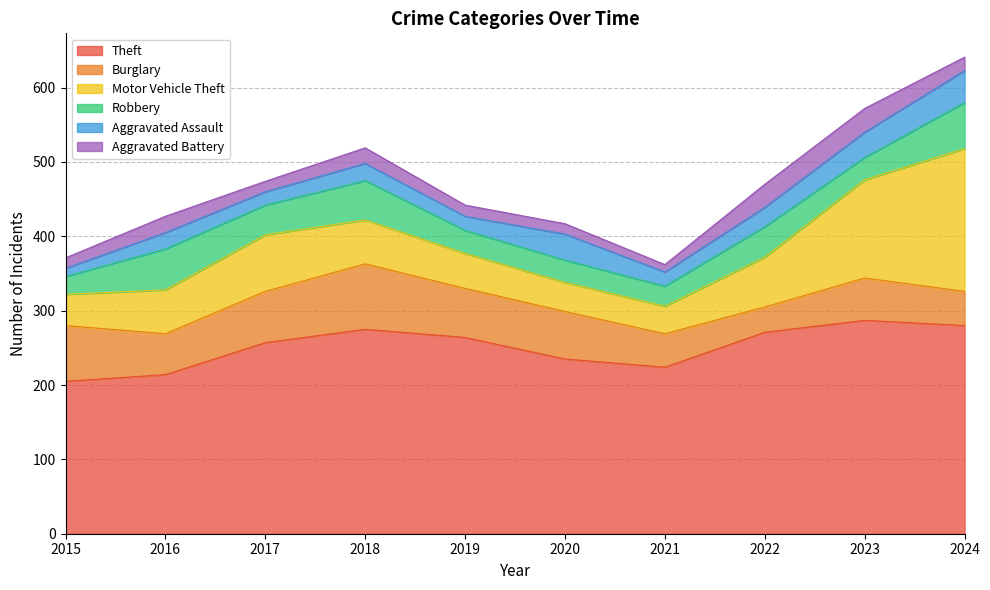

In Burglary, how many points are higher than both neighbors (excluding endpoints)?

2